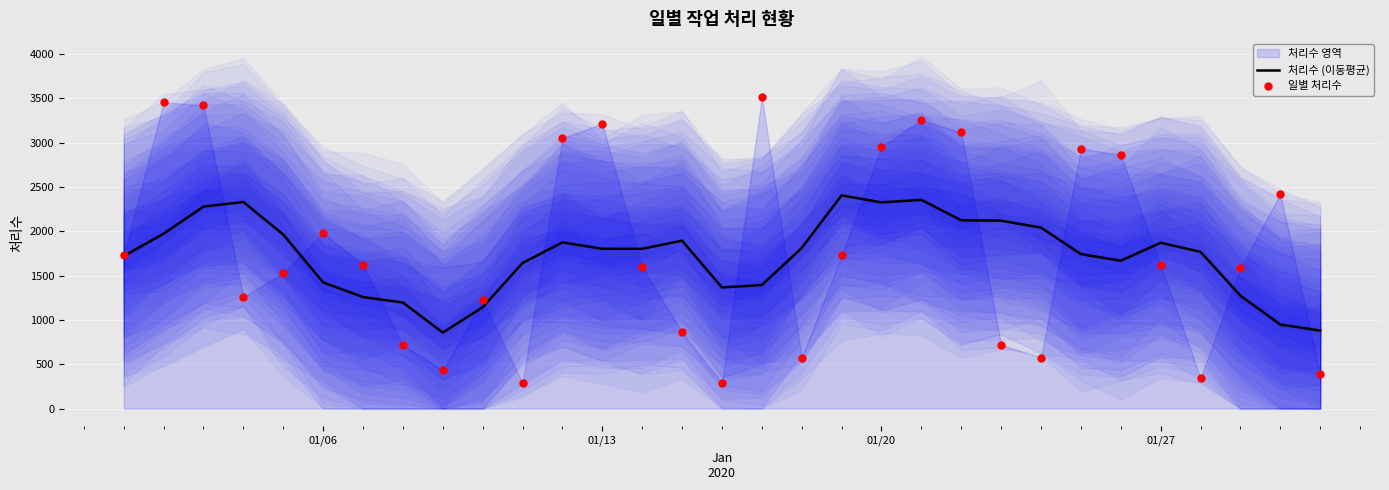

Which series has the largest Y range (max minus min)?

일별 처리수